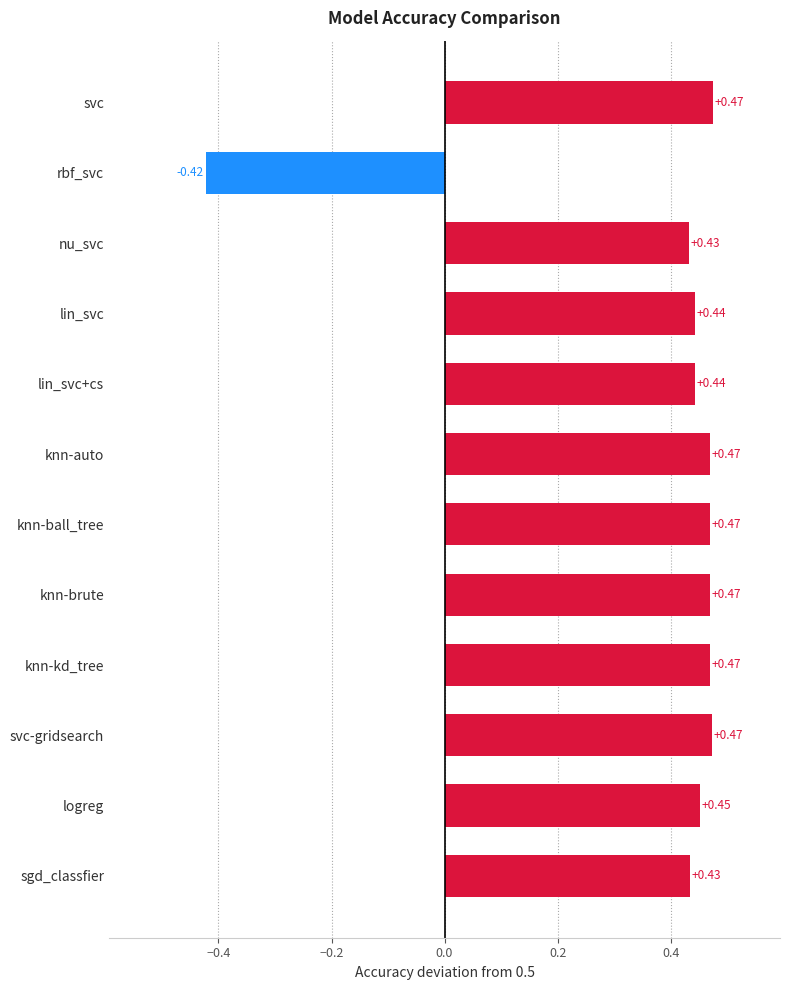

Where is the data nearest to the value 0?

rbf_svc